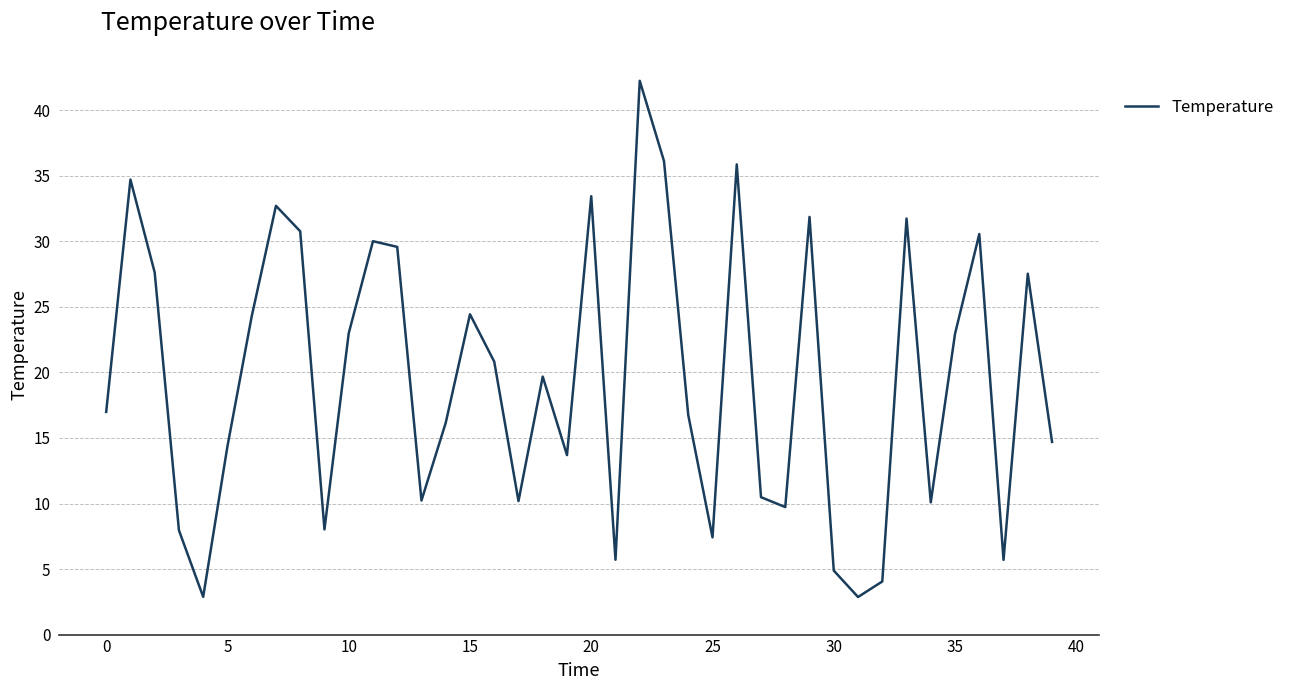

True or false: there are more than 2 points higher than both neighbors.

True